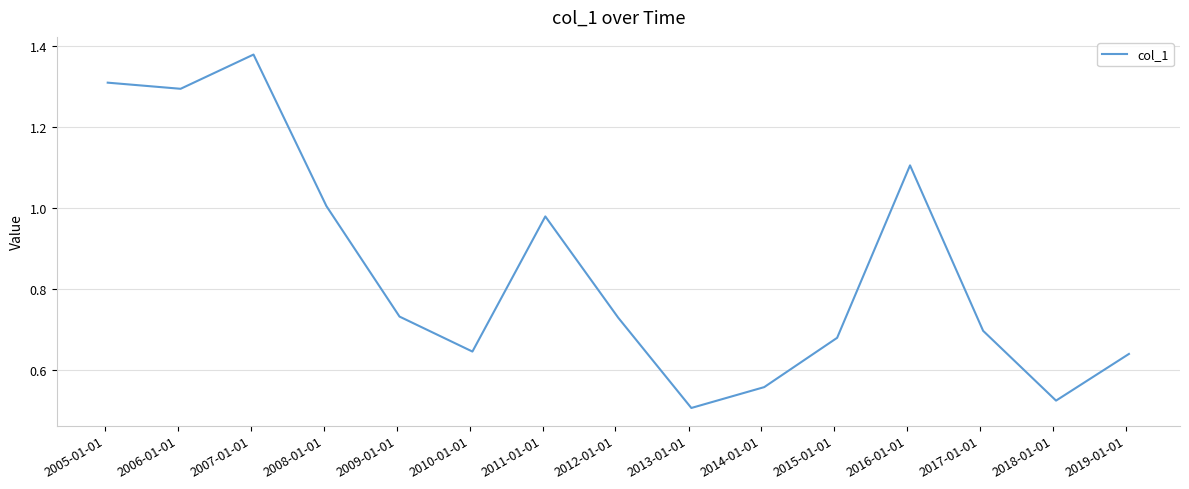

What is the sum of all values?

12.8